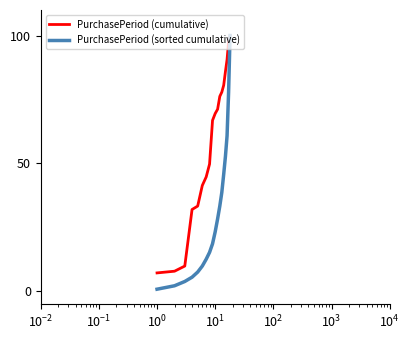

List the series in order of their overall mean, lowest first.

PurchasePeriod (sorted cumulative), PurchasePeriod (cumulative)